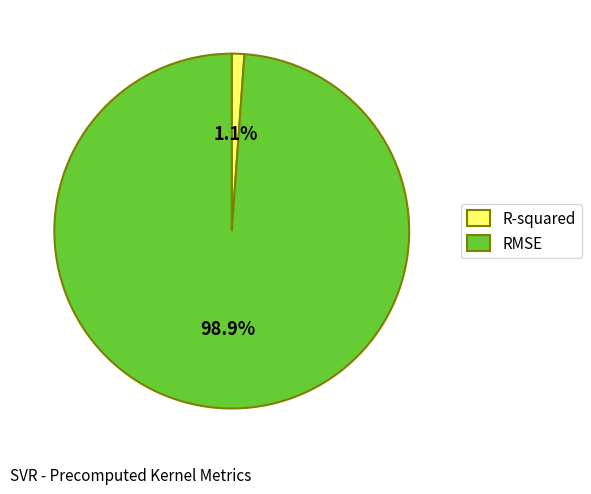

Is it true that RMSE is 99% of the pie?

True